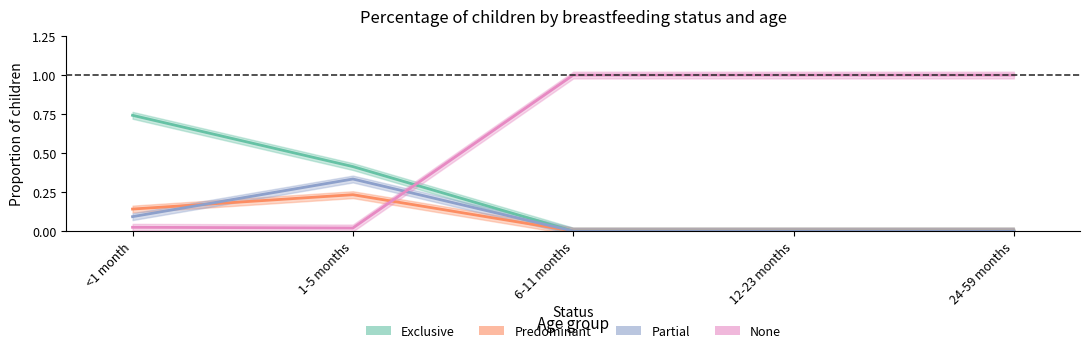

In None, how many points are lower than both neighbors (excluding endpoints)?

1